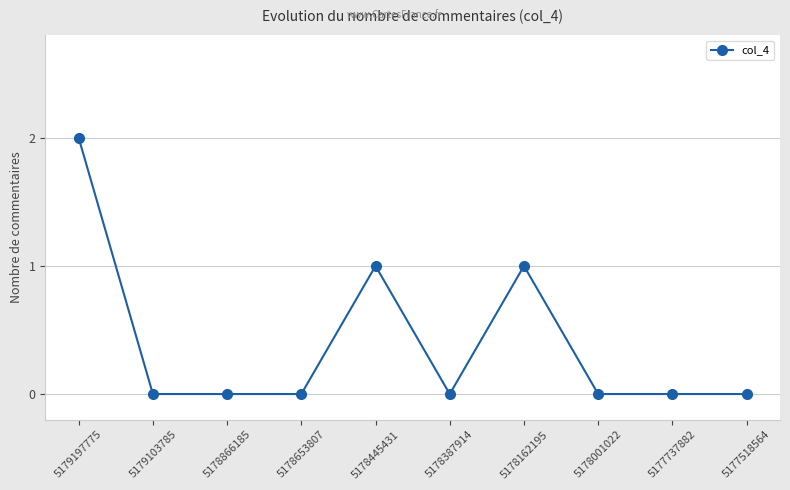

True or false: there are more than 0 points higher than both neighbors.

True